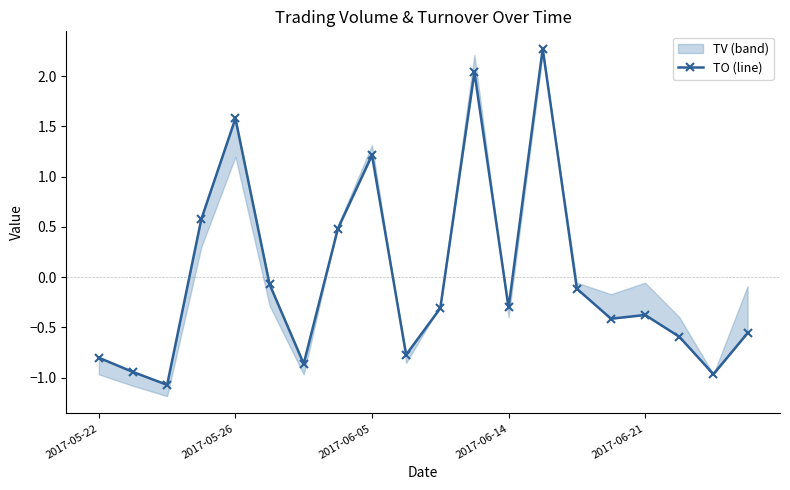

How many values are below 0?

14